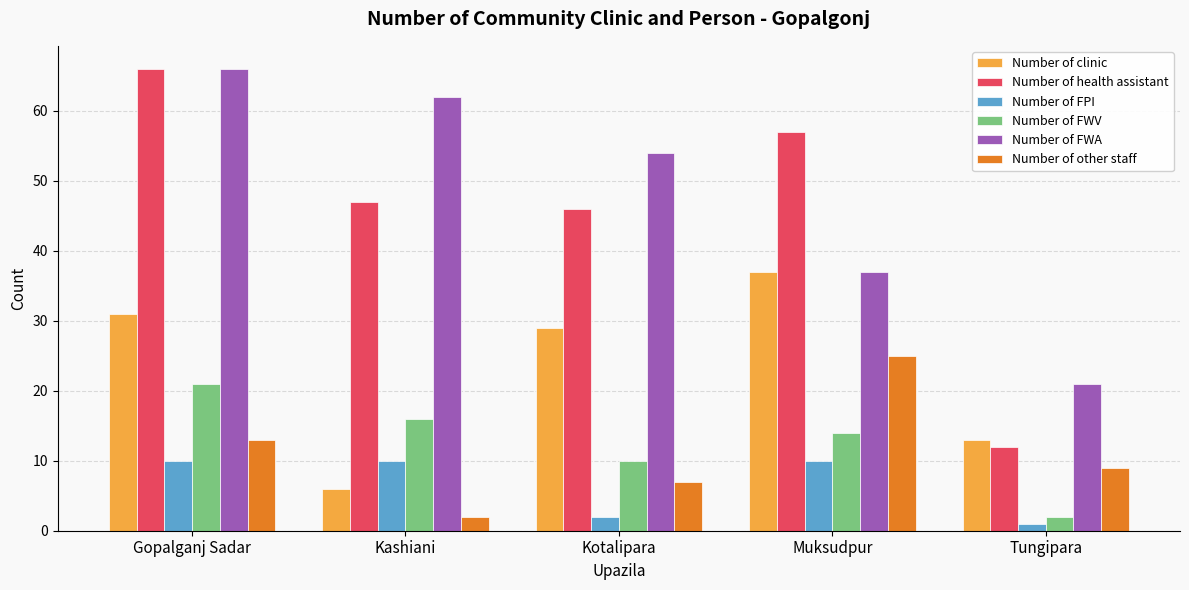

Where does the Number of other staff series first go above 9?

Gopalganj Sadar